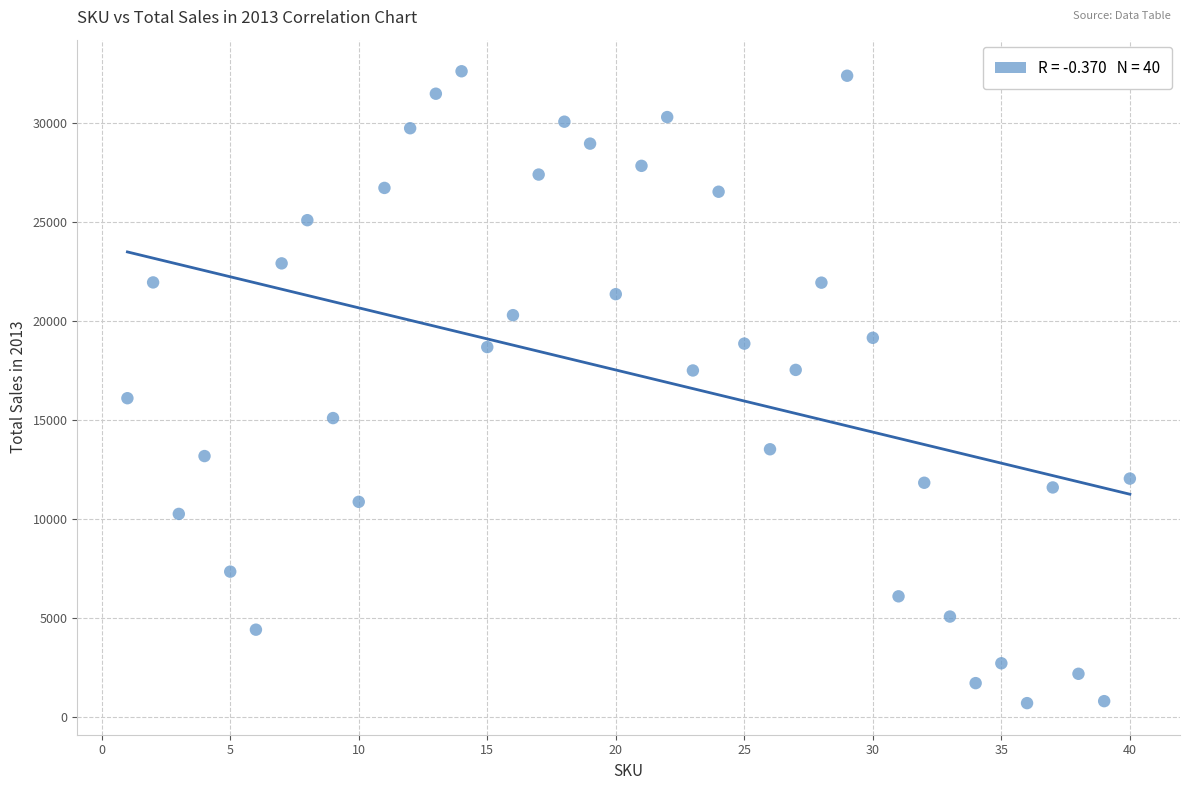

What is the range of X values (max minus min)?

39